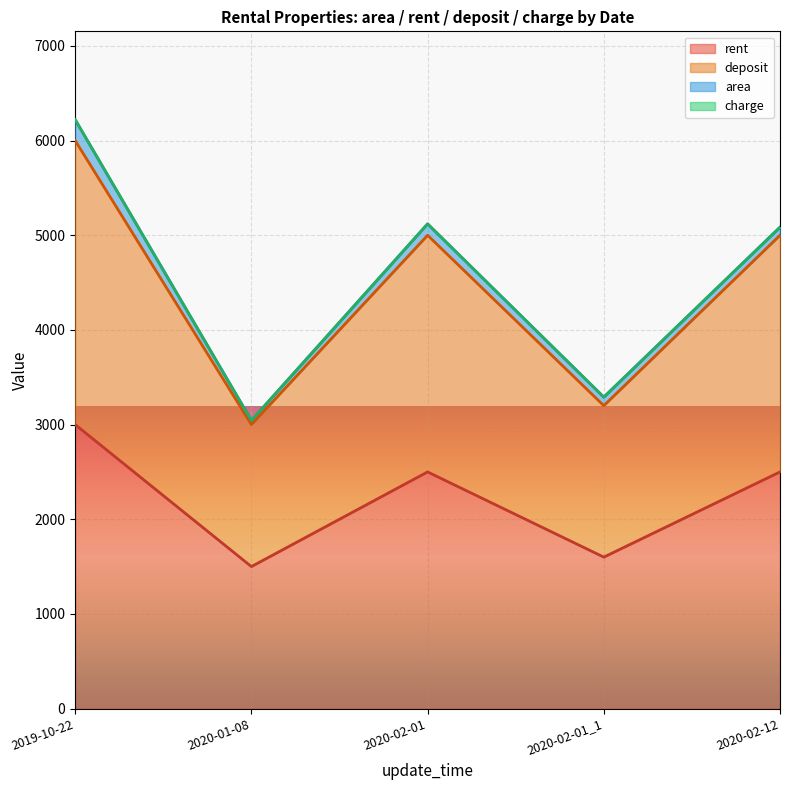

What is the difference between the area values at 2020-01-08 and 2020-02-12?

42